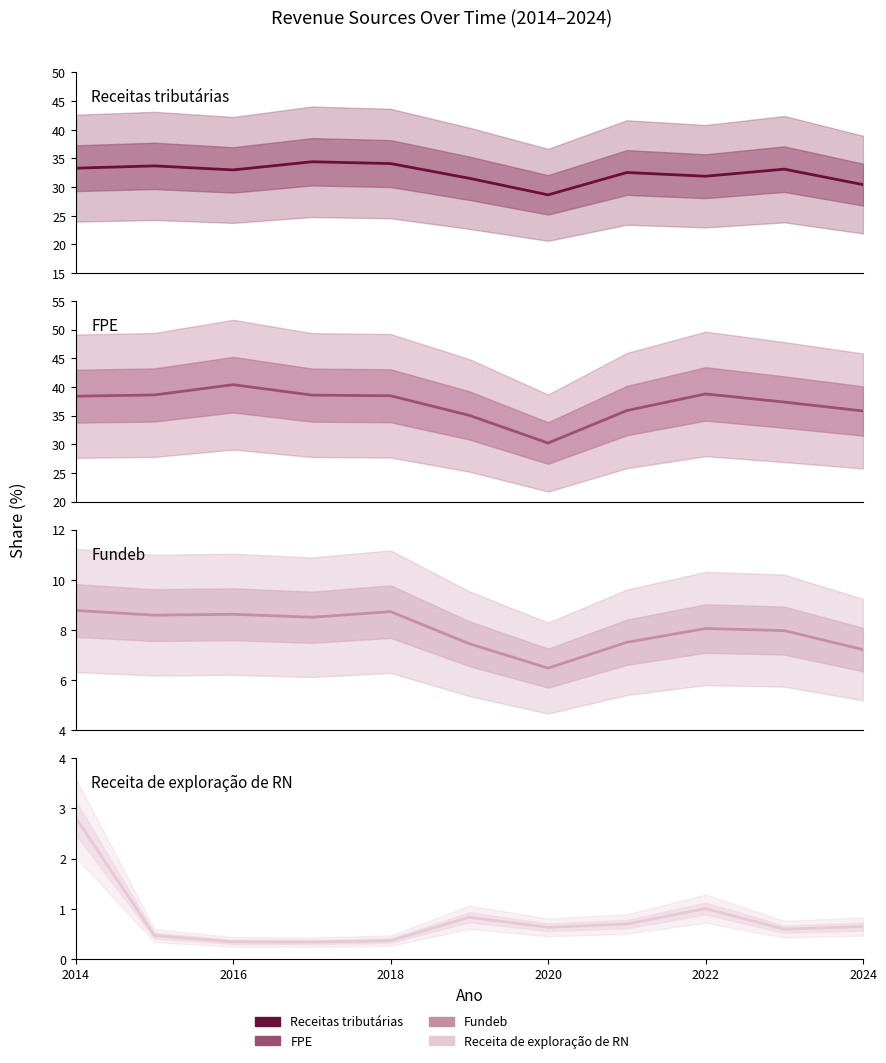

True or false: Fundeb has a value of 5.4 at 2014.

False